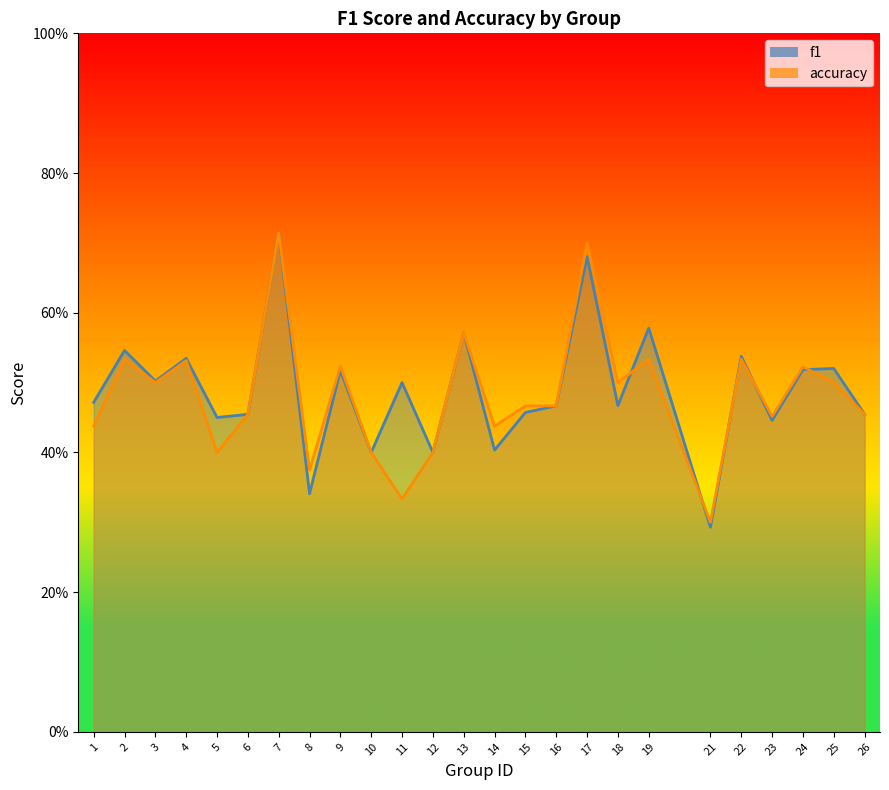

How many categories are shown in the chart?

25